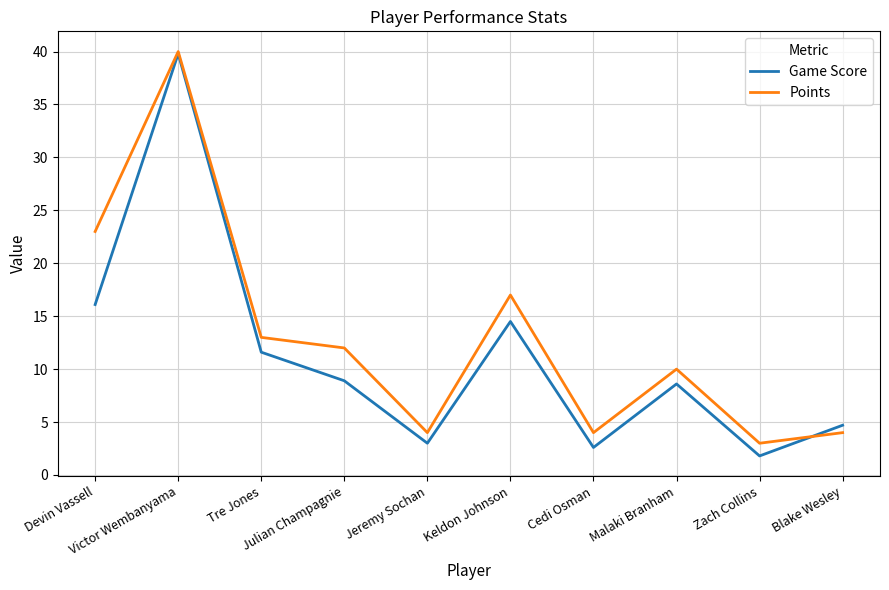

What are all the series names shown in the legend?

Game Score, Points